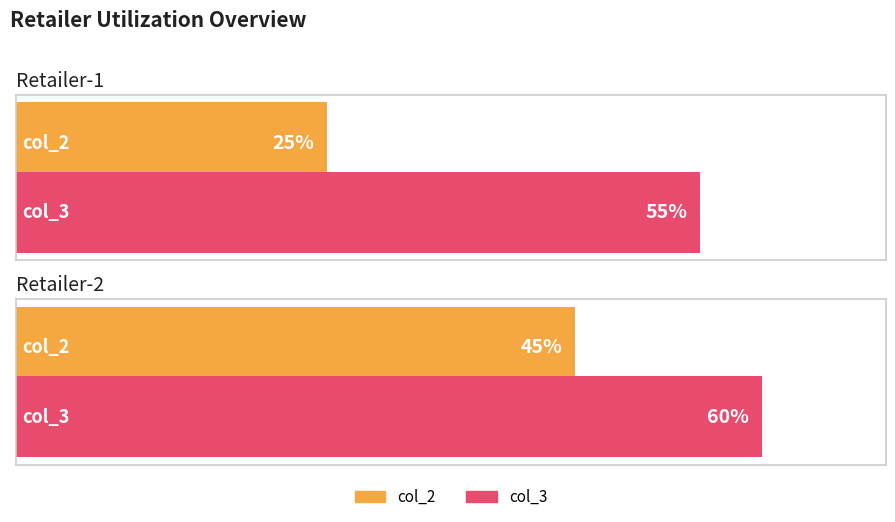

Rank the series at Retailer-1 from highest to lowest value.

col_3, col_2